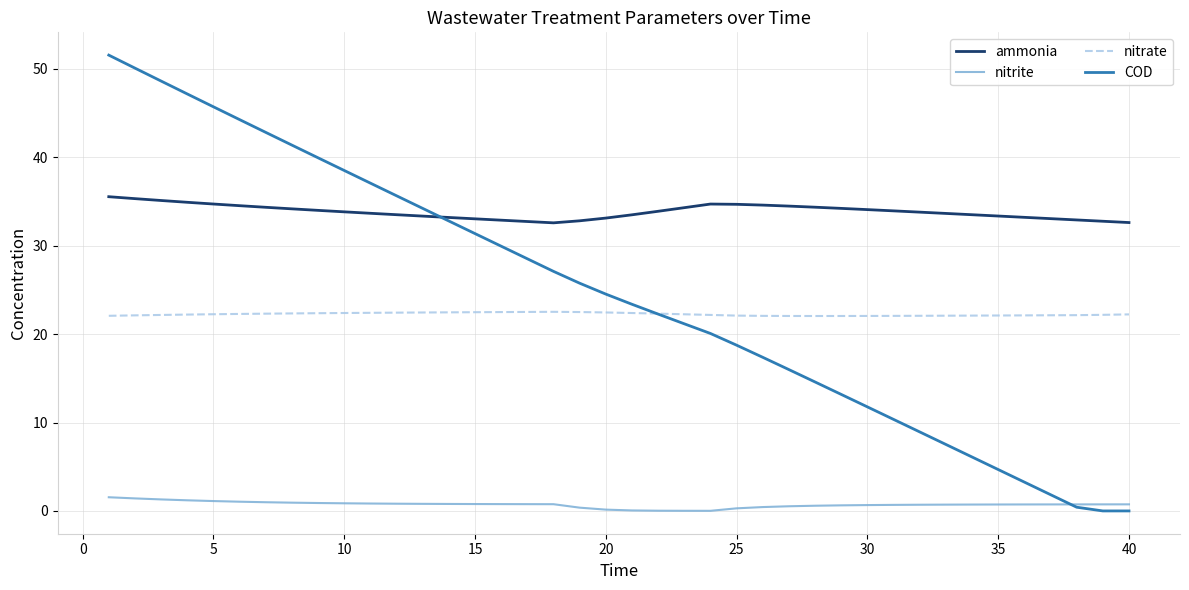

Which series has the largest total across all categories?

ammonia